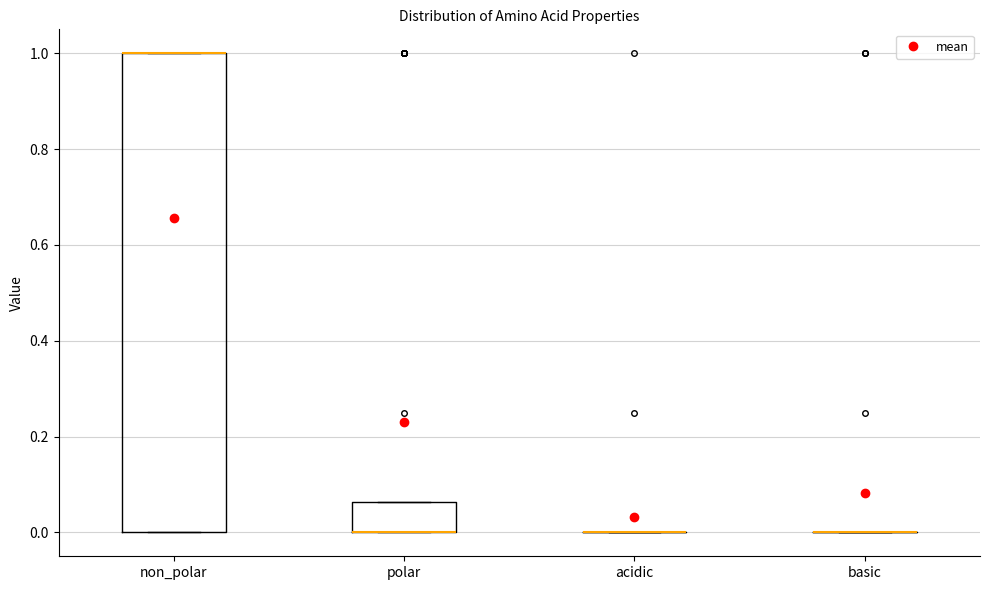

Comparing the boxes themselves (not the whiskers), which one is the tallest?

non_polar